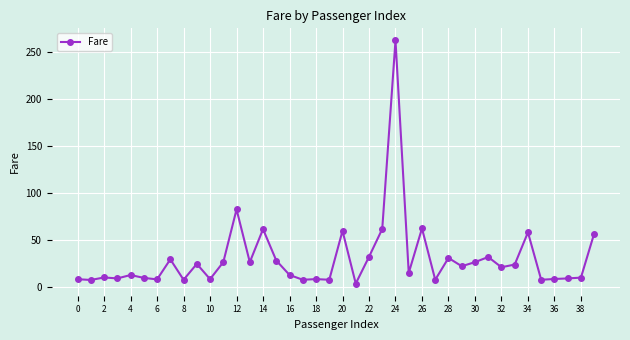

True or false: there are more than 2 points higher than both neighbors.

True